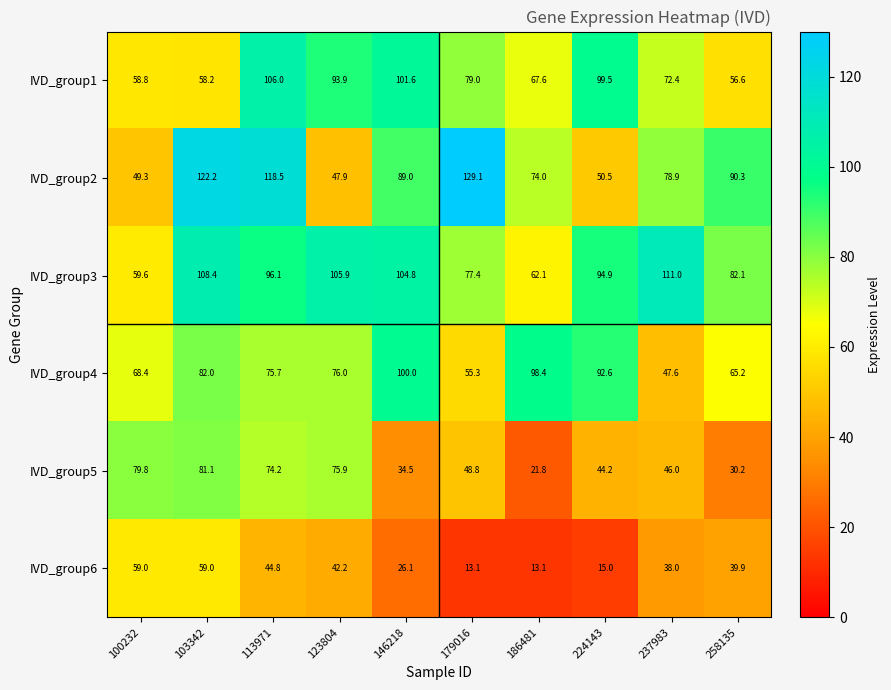

The value of IVD_group2 at 224143 is 50.5. True or false?

True